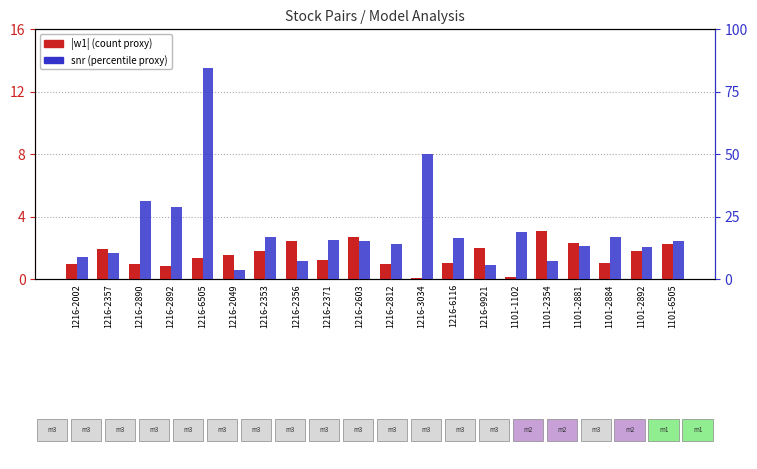

Which series has the largest range (max minus min)?

snr scaled